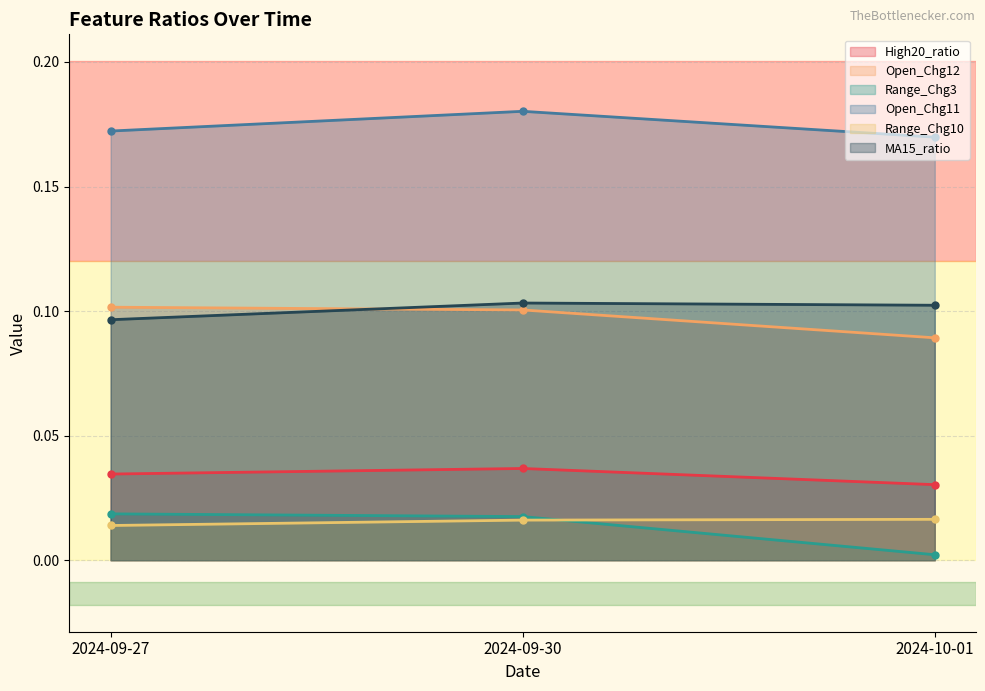

What is the label of the 1st point from the left?

2024-09-27